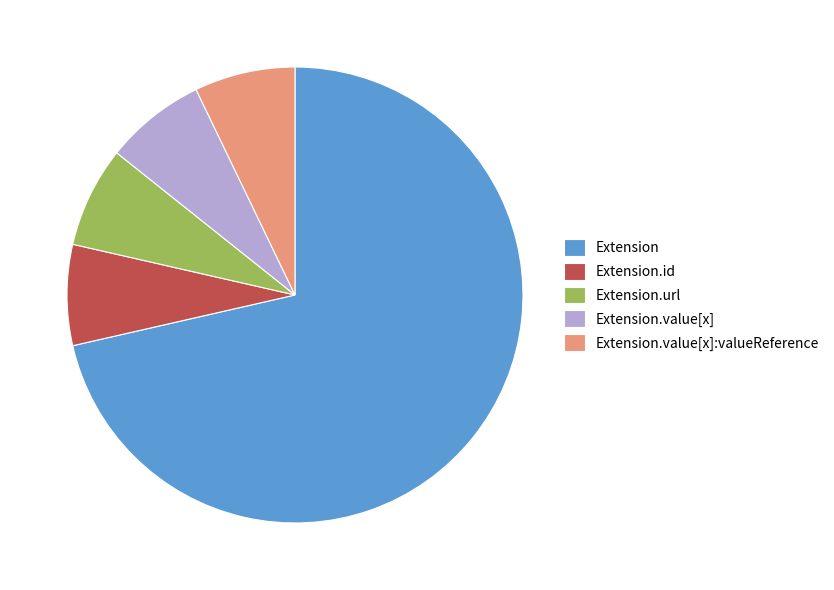

What is the ratio of the value at Extension.value[x]:valueReference to the value at Extension.id?

1.0